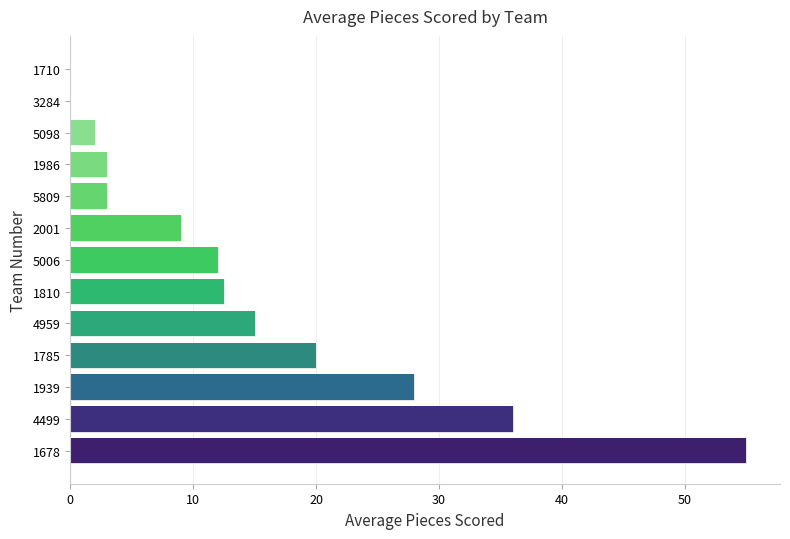

At which label is Average High Goal Makes closest to 27?

1939